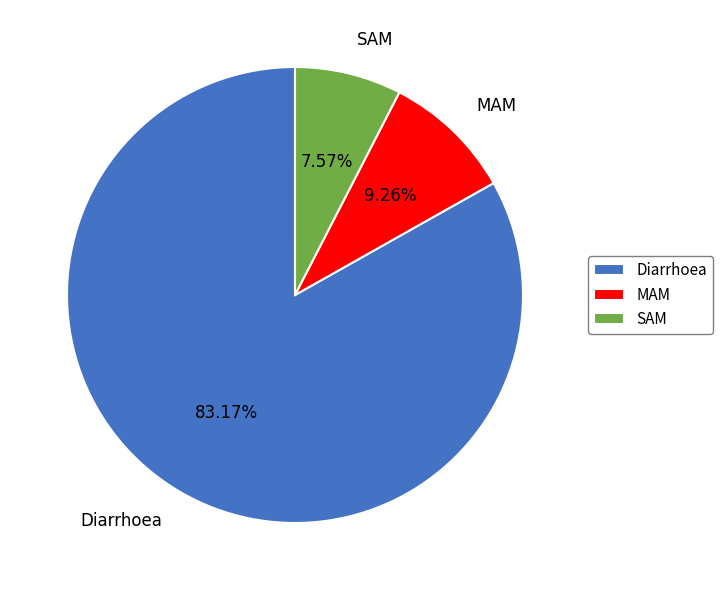

How many segments does this pie chart have?

3